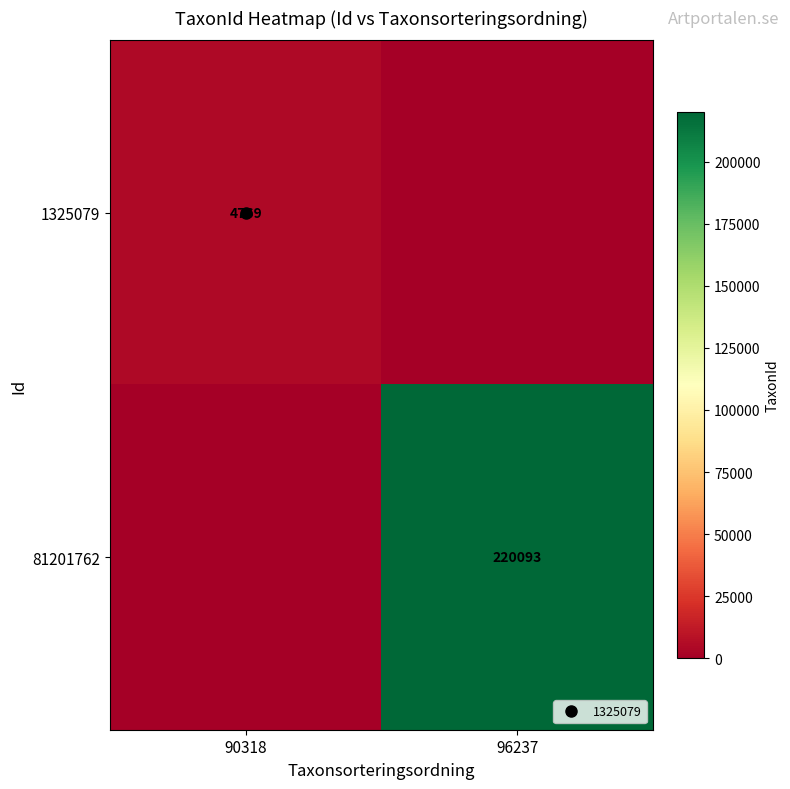

How many values in 81201762 are above zero?

1